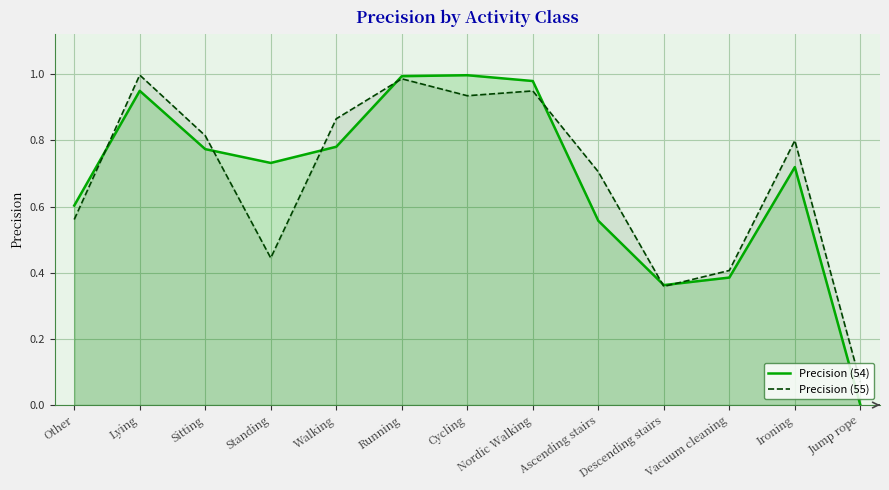

List the series in order of their peak value, highest first.

Precision (55), Precision (54)